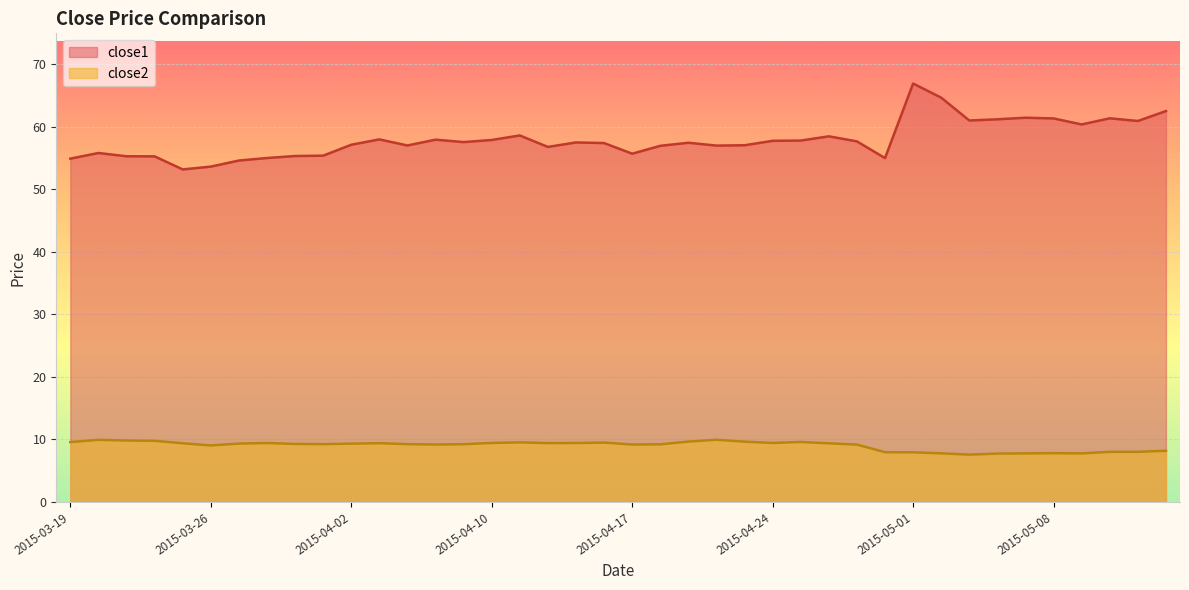

At which label is close1 closest to 60?

2015-05-11